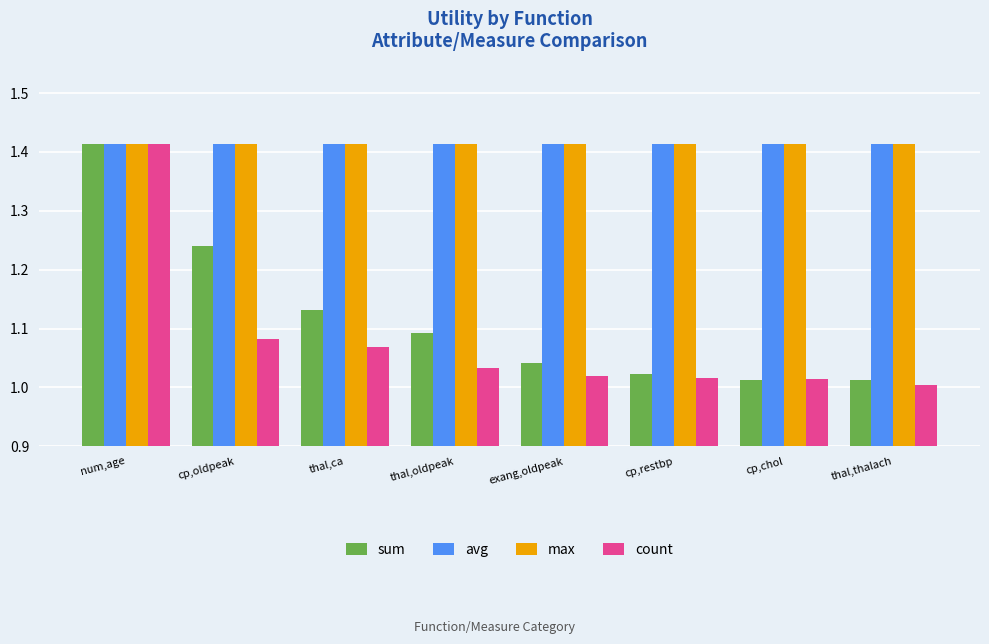

Which series has the widest spread of values?

count